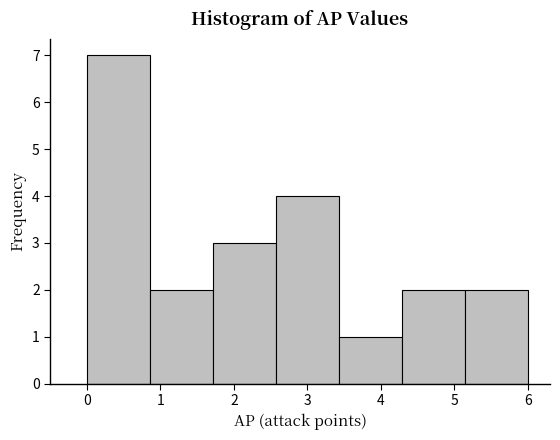

Which range on the x-axis has the tallest bar?

0.0 to 0.9